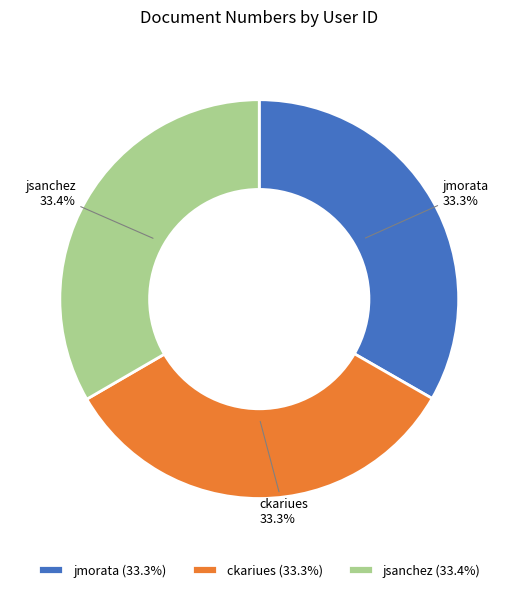

To the nearest percent, what is the average slice percentage?

33%